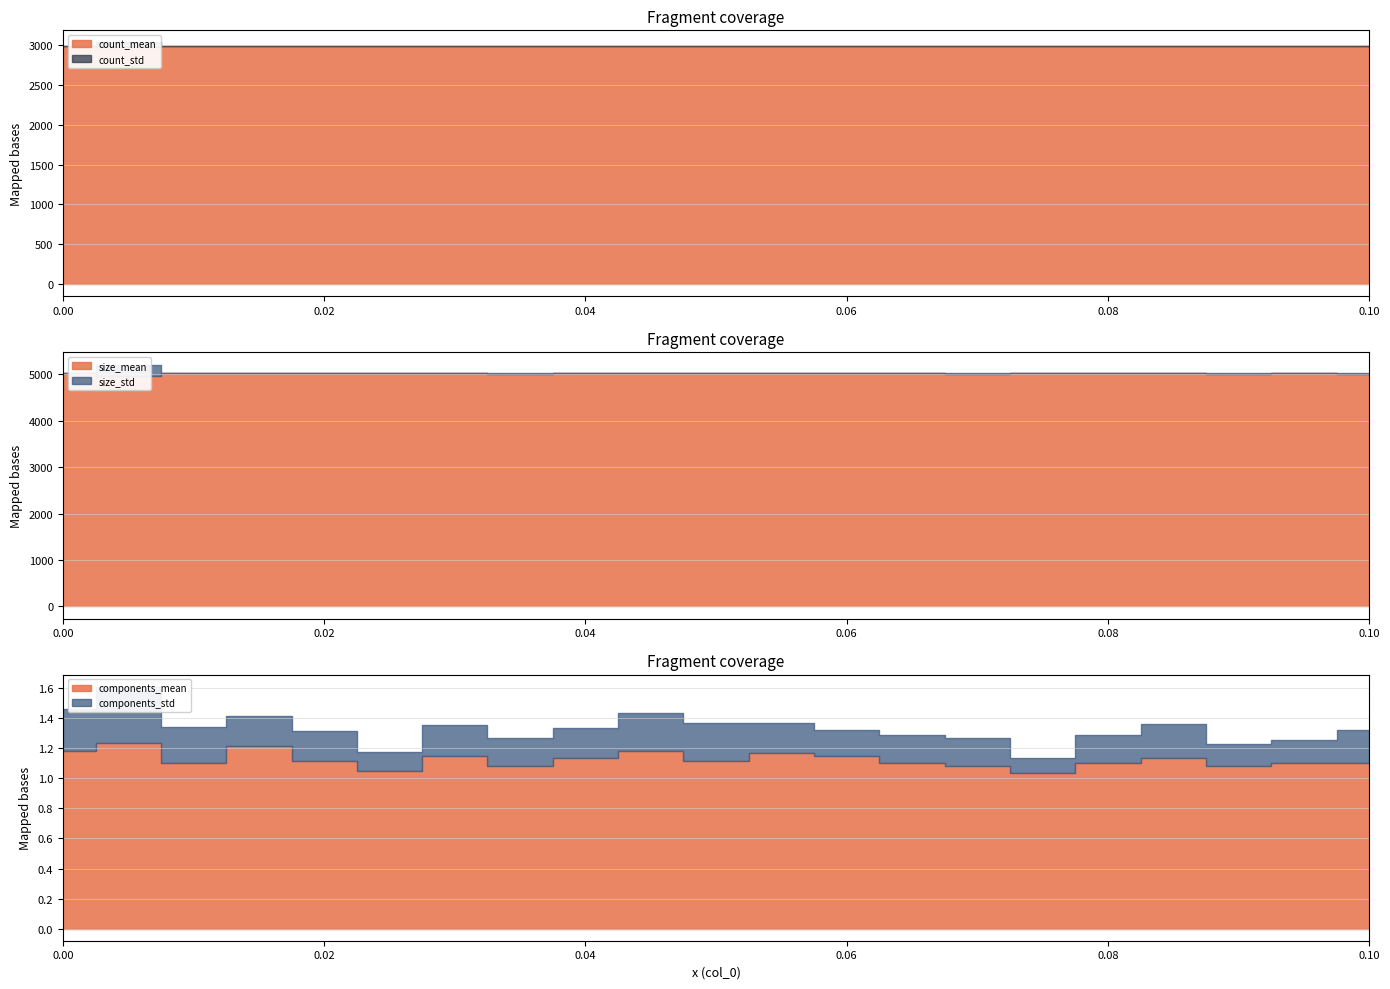

What are all the series names shown in the legend?

count_mean, count_std, size_mean, size_std, components_std, components_mean